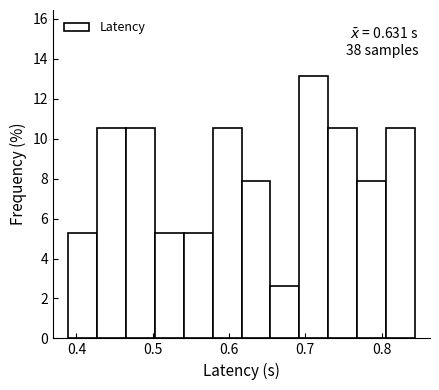

Around what value on the x-axis is the tallest bar? Give the approximate position of its centre, as read against the axis.

0.71